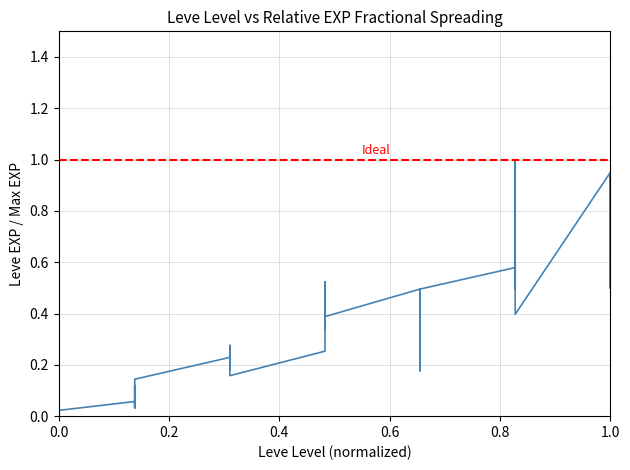

How many categories are shown in the chart?

40